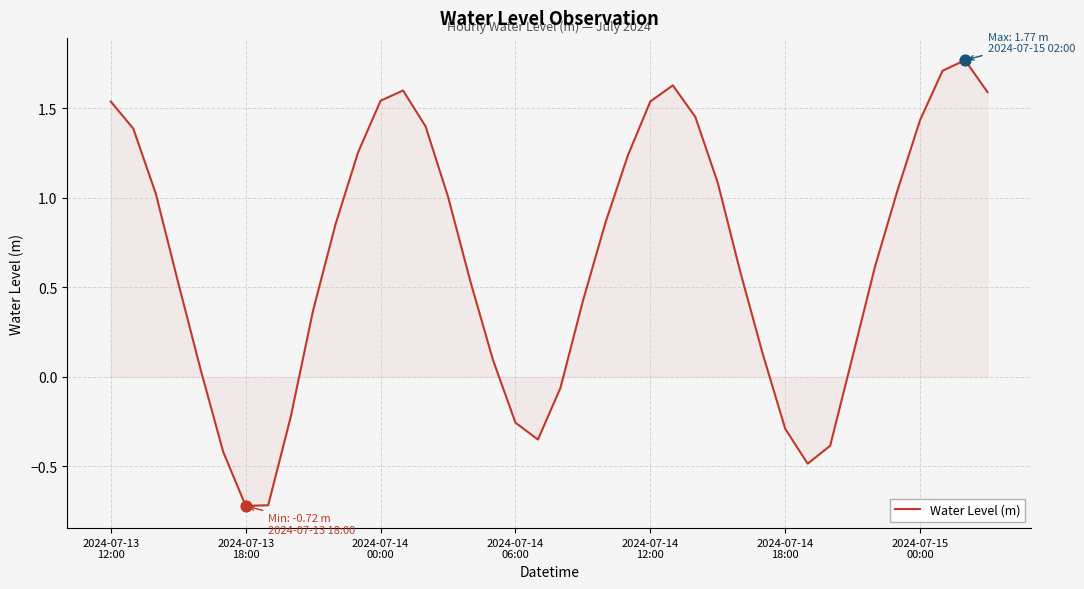

What is the smallest value displayed?

-0.7